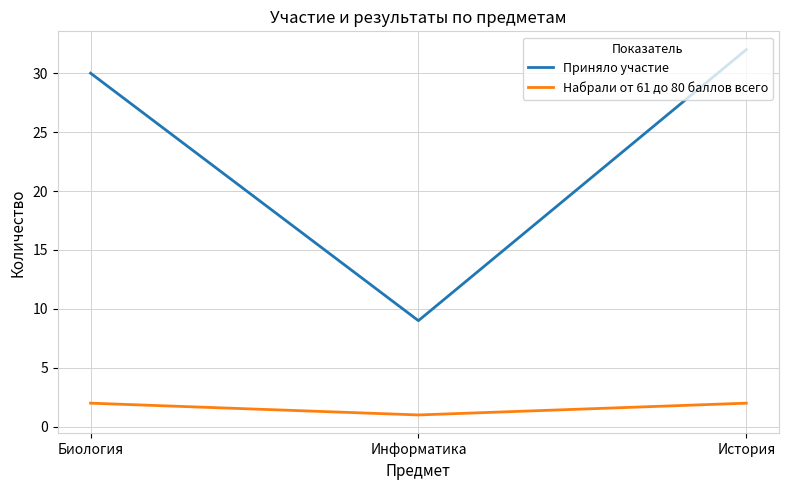

At which label is Приняло участие closest to 20?

Биология